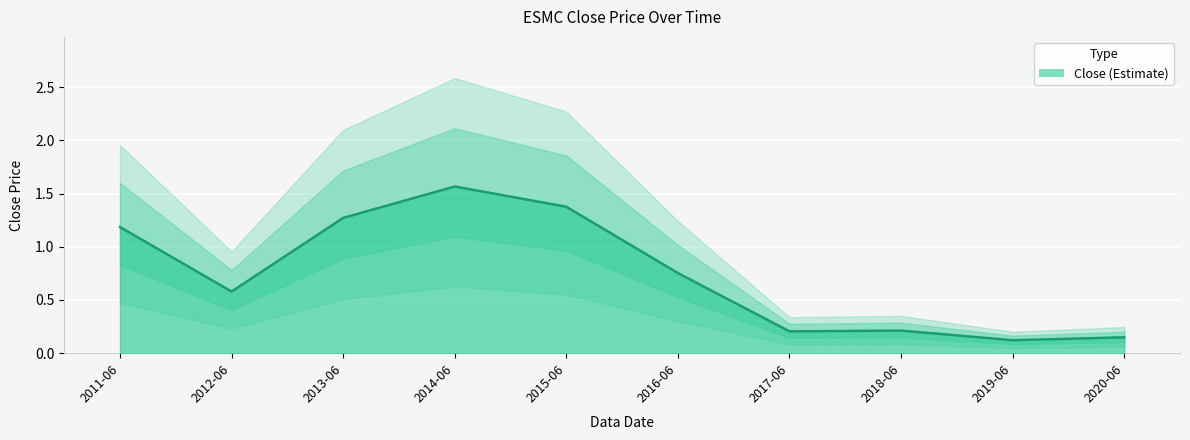

What is the label of the 6th point from the left?

2016-06